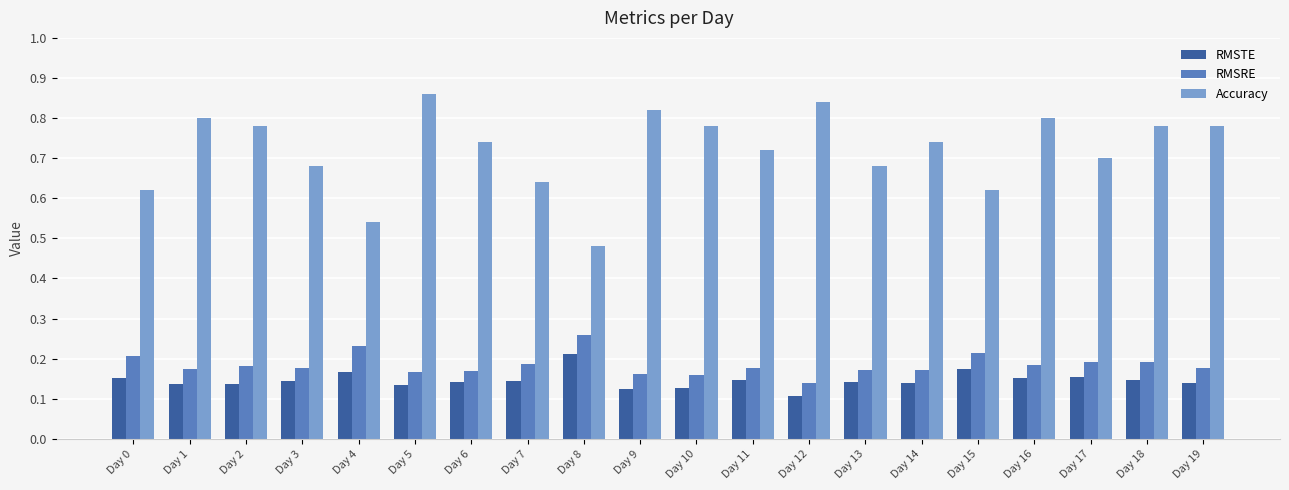

Rank the series by their maximum value, from lowest to highest.

RMSTE, RMSRE, Accuracy